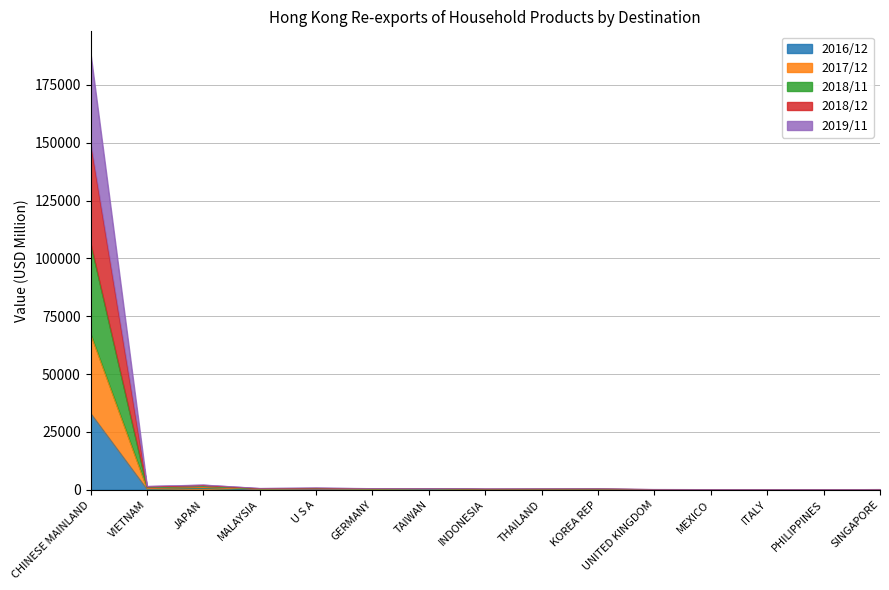

What is the label of the 3rd point from the right?

ITALY